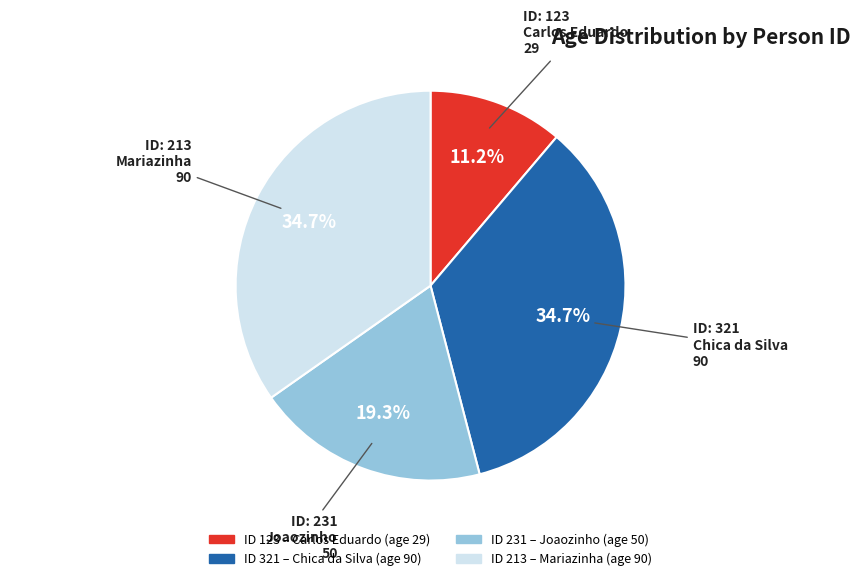

Does any single category account for the majority?

No